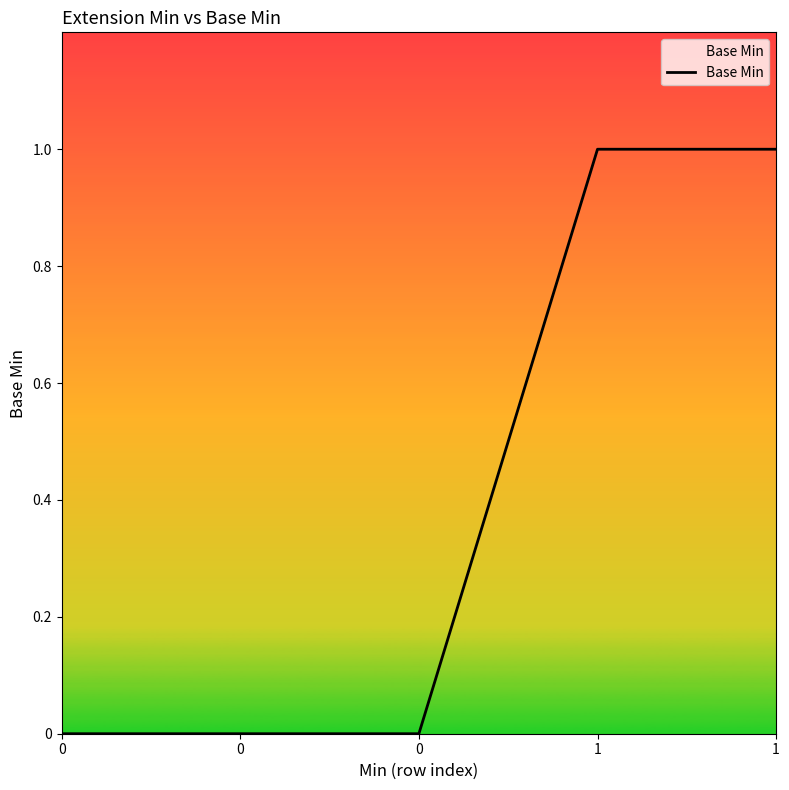

Reading right to left, what are all the values shown in this chart?

1	1	0	0	0